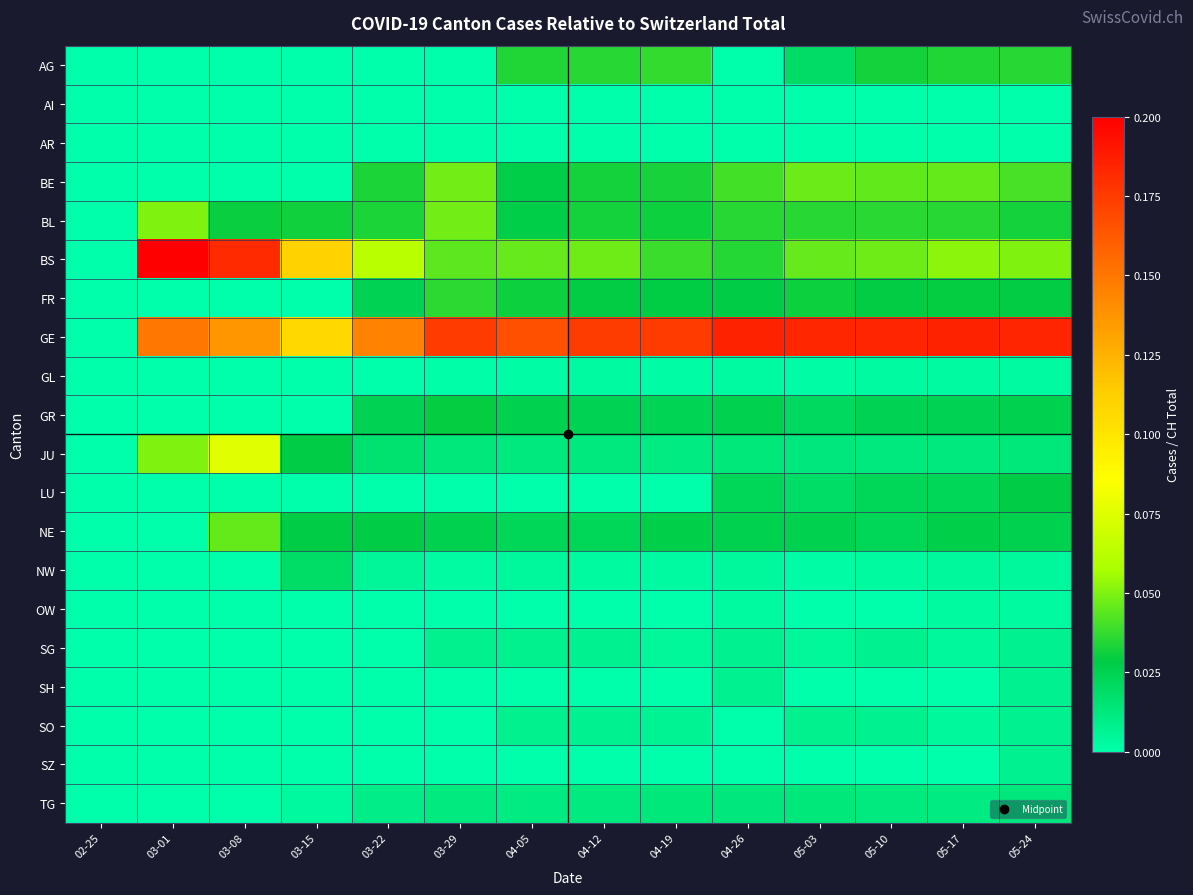

Reading right to left, list all the values displayed in this chart.

AG: 05-24=0.0	05-17=0.0	05-10=0.0	05-03=0.0	04-26=0.0	04-19=0.0	04-12=0.0	04-05=0.0	03-29=0.0	03-22=0.0	03-15=0.0	03-08=0.0	03-01=0.0	02-25=0.0
AI: 05-24=0.0	05-17=0.0	05-10=0.0	05-03=0.0	04-26=0.0	04-19=0.0	04-12=0.0	04-05=0.0	03-29=0.0	03-22=0.0	03-15=0.0	03-08=0.0	03-01=0.0	02-25=0.0
AR: 05-24=0.0	05-17=0.0	05-10=0.0	05-03=0.0	04-26=0.0	04-19=0.0	04-12=0.0	04-05=0.0	03-29=0.0	03-22=0.0	03-15=0.0	03-08=0.0	03-01=0.0	02-25=0.0
BE: 05-24=0.0	05-17=0.0	05-10=0.0	05-03=0.0	04-26=0.0	04-19=0.0	04-12=0.0	04-05=0.0	03-29=0.0	03-22=0.0	03-15=0.0	03-08=0.0	03-01=0.0	02-25=0.0
BL: 05-24=0.0	05-17=0.0	05-10=0.0	05-03=0.0	04-26=0.0	04-19=0.0	04-12=0.0	04-05=0.0	03-29=0.0	03-22=0.0	03-15=0.0	03-08=0.0	03-01=0.1	02-25=0.0
BS: 05-24=0.1	05-17=0.1	05-10=0.0	05-03=0.0	04-26=0.0	04-19=0.0	04-12=0.0	04-05=0.0	03-29=0.0	03-22=0.1	03-15=0.1	03-08=0.2	03-01=0.2	02-25=0.0
FR: 05-24=0.0	05-17=0.0	05-10=0.0	05-03=0.0	04-26=0.0	04-19=0.0	04-12=0.0	04-05=0.0	03-29=0.0	03-22=0.0	03-15=0.0	03-08=0.0	03-01=0.0	02-25=0.0
GE: 05-24=0.2	05-17=0.2	05-10=0.2	05-03=0.2	04-26=0.2	04-19=0.2	04-12=0.2	04-05=0.2	03-29=0.2	03-22=0.1	03-15=0.1	03-08=0.1	03-01=0.1	02-25=0.0
GL: 05-24=0.0	05-17=0.0	05-10=0.0	05-03=0.0	04-26=0.0	04-19=0.0	04-12=0.0	04-05=0.0	03-29=0.0	03-22=0.0	03-15=0.0	03-08=0.0	03-01=0.0	02-25=0.0
GR: 05-24=0.0	05-17=0.0	05-10=0.0	05-03=0.0	04-26=0.0	04-19=0.0	04-12=0.0	04-05=0.0	03-29=0.0	03-22=0.0	03-15=0.0	03-08=0.0	03-01=0.0	02-25=0.0
JU: 05-24=0.0	05-17=0.0	05-10=0.0	05-03=0.0	04-26=0.0	04-19=0.0	04-12=0.0	04-05=0.0	03-29=0.0	03-22=0.0	03-15=0.0	03-08=0.1	03-01=0.1	02-25=0.0
LU: 05-24=0.0	05-17=0.0	05-10=0.0	05-03=0.0	04-26=0.0	04-19=0.0	04-12=0.0	04-05=0.0	03-29=0.0	03-22=0.0	03-15=0.0	03-08=0.0	03-01=0.0	02-25=0.0
NE: 05-24=0.0	05-17=0.0	05-10=0.0	05-03=0.0	04-26=0.0	04-19=0.0	04-12=0.0	04-05=0.0	03-29=0.0	03-22=0.0	03-15=0.0	03-08=0.0	03-01=0.0	02-25=0.0
NW: 05-24=0.0	05-17=0.0	05-10=0.0	05-03=0.0	04-26=0.0	04-19=0.0	04-12=0.0	04-05=0.0	03-29=0.0	03-22=0.0	03-15=0.0	03-08=0.0	03-01=0.0	02-25=0.0
OW: 05-24=0.0	05-17=0.0	05-10=0.0	05-03=0.0	04-26=0.0	04-19=0.0	04-12=0.0	04-05=0.0	03-29=0.0	03-22=0.0	03-15=0.0	03-08=0.0	03-01=0.0	02-25=0.0
SG: 05-24=0.0	05-17=0.0	05-10=0.0	05-03=0.0	04-26=0.0	04-19=0.0	04-12=0.0	04-05=0.0	03-29=0.0	03-22=0.0	03-15=0.0	03-08=0.0	03-01=0.0	02-25=0.0
SH: 05-24=0.0	05-17=0.0	05-10=0.0	05-03=0.0	04-26=0.0	04-19=0.0	04-12=0.0	04-05=0.0	03-29=0.0	03-22=0.0	03-15=0.0	03-08=0.0	03-01=0.0	02-25=0.0
SO: 05-24=0.0	05-17=0.0	05-10=0.0	05-03=0.0	04-26=0.0	04-19=0.0	04-12=0.0	04-05=0.0	03-29=0.0	03-22=0.0	03-15=0.0	03-08=0.0	03-01=0.0	02-25=0.0
SZ: 05-24=0.0	05-17=0.0	05-10=0.0	05-03=0.0	04-26=0.0	04-19=0.0	04-12=0.0	04-05=0.0	03-29=0.0	03-22=0.0	03-15=0.0	03-08=0.0	03-01=0.0	02-25=0.0
TG: 05-24=0.0	05-17=0.0	05-10=0.0	05-03=0.0	04-26=0.0	04-19=0.0	04-12=0.0	04-05=0.0	03-29=0.0	03-22=0.0	03-15=0.0	03-08=0.0	03-01=0.0	02-25=0.0